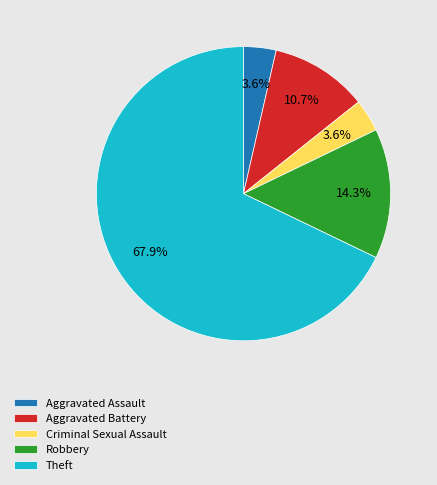

Is it true that Robbery is 14% of the pie?

True